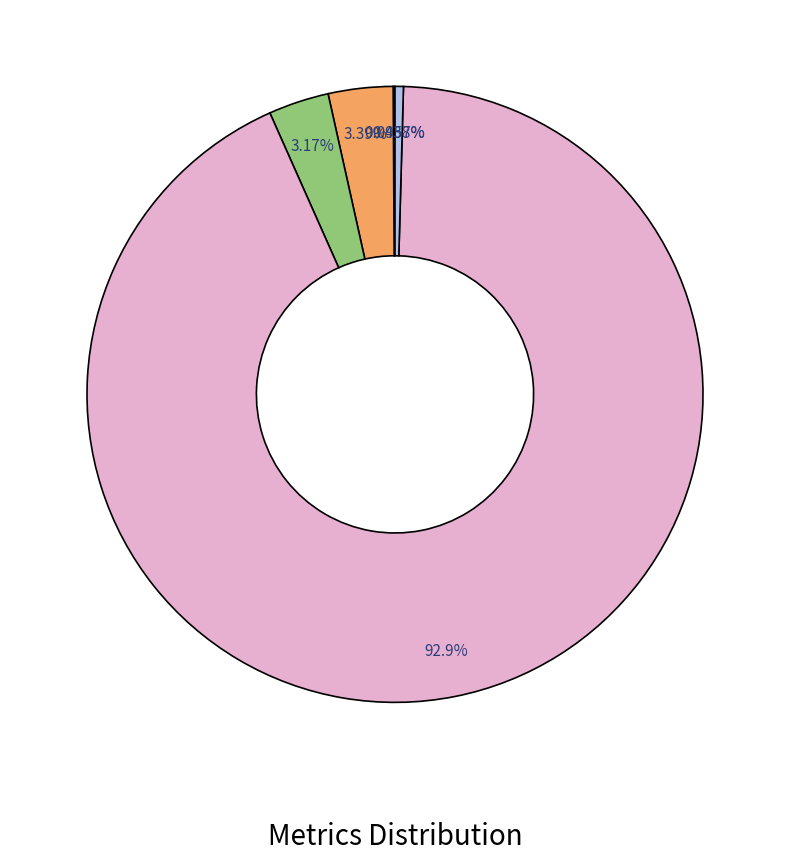

How many slices are in this pie chart?

5